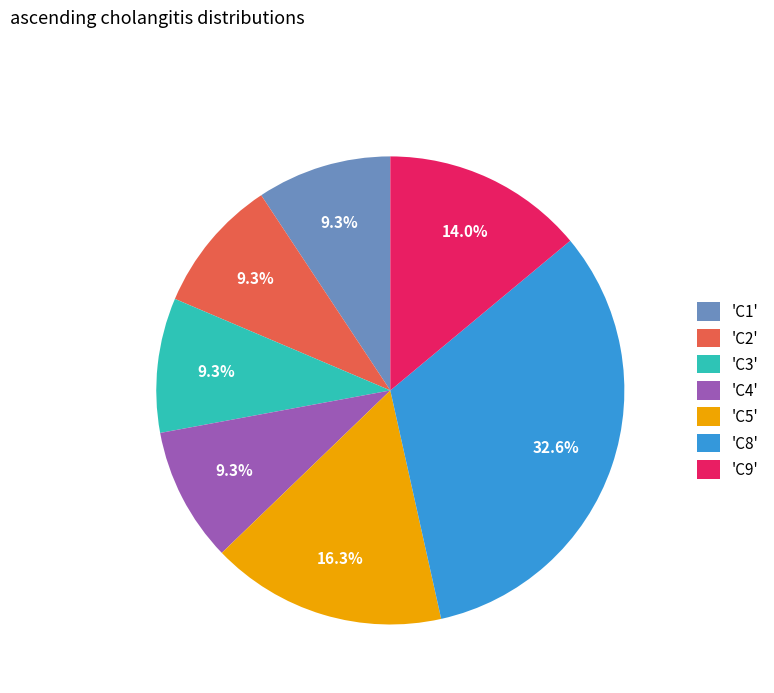

Which slice is the largest?

'C8'